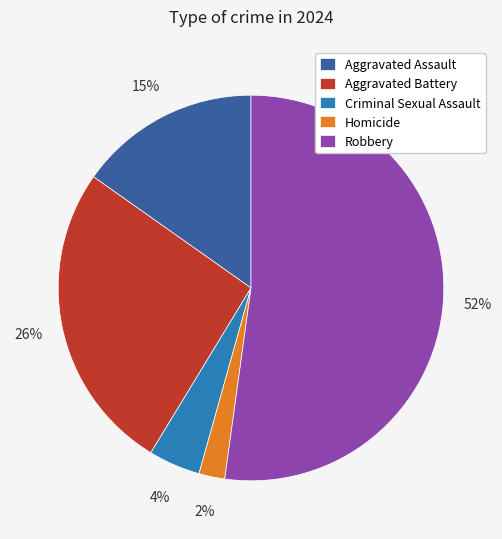

Count the number of slices in the pie.

5